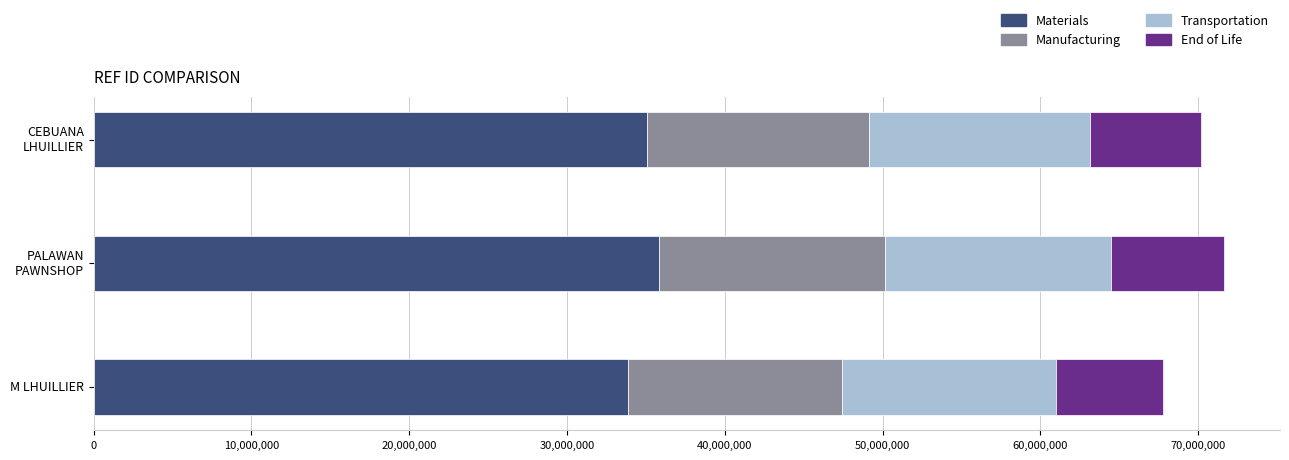

What is the total value across all series at M LHUILLIER?

67773273.0